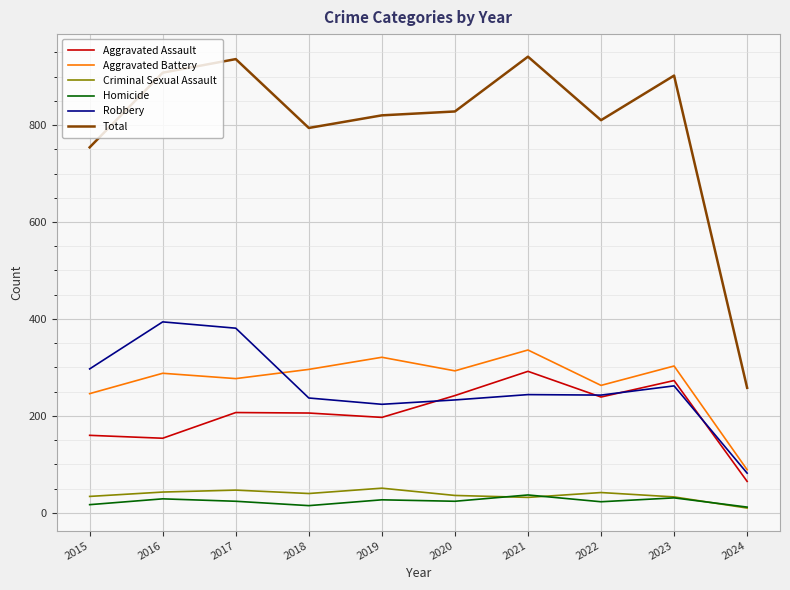

What is the sum of the Aggravated Assault values at 2017 and 2024?

272